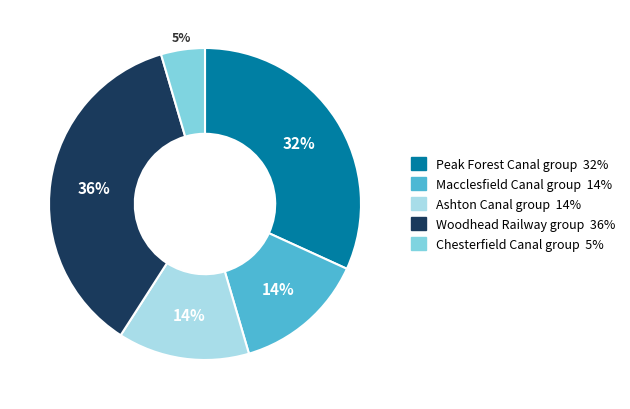

Which category has the smallest portion of the pie?

Chesterfield Canal group